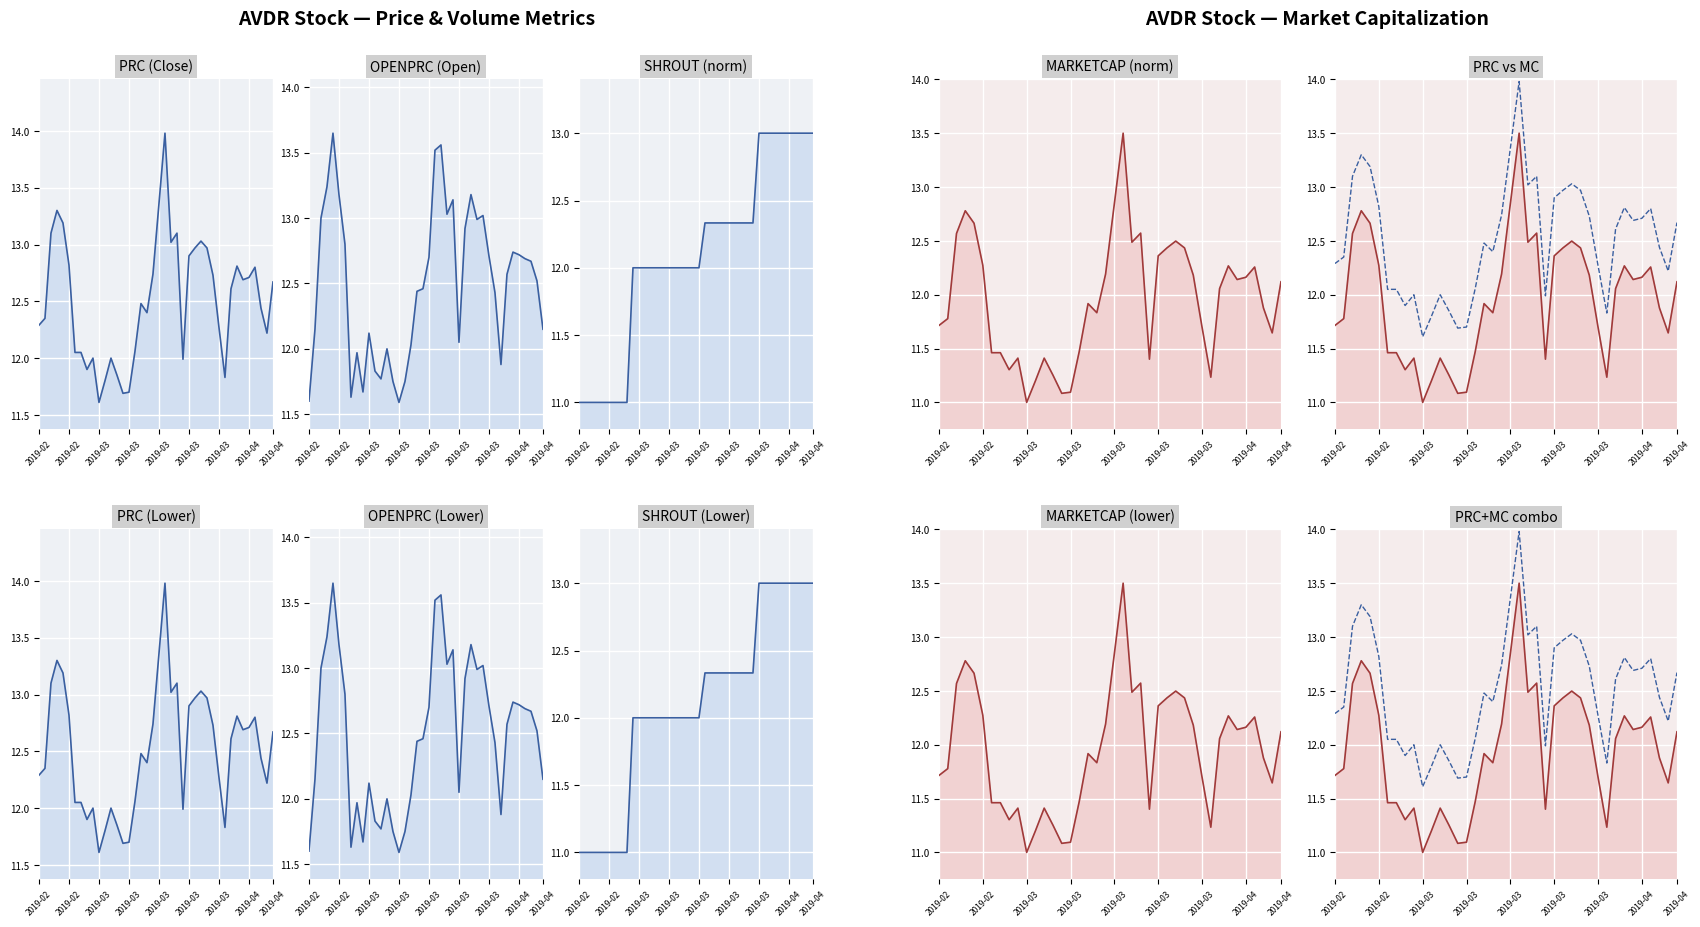

At which category is the sum across all series the highest?

2019-03-18